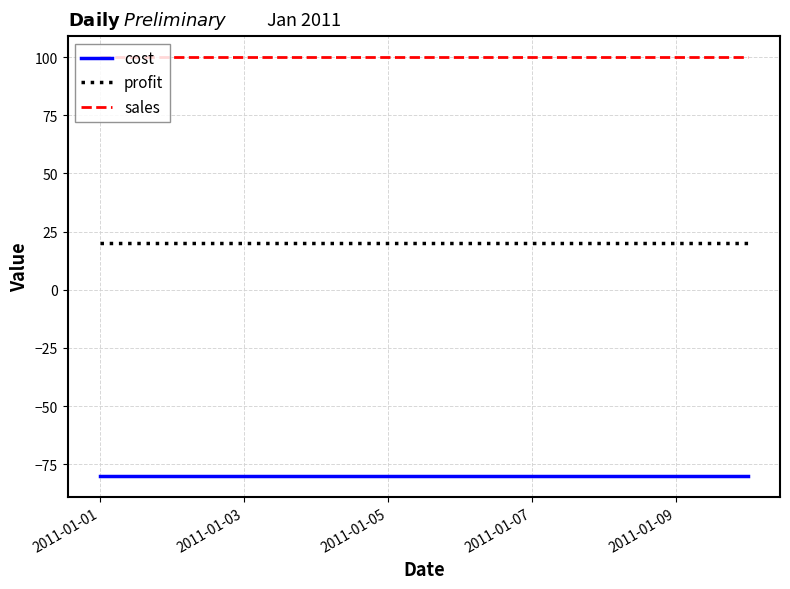

What is the minimum value shown in the chart?

-80